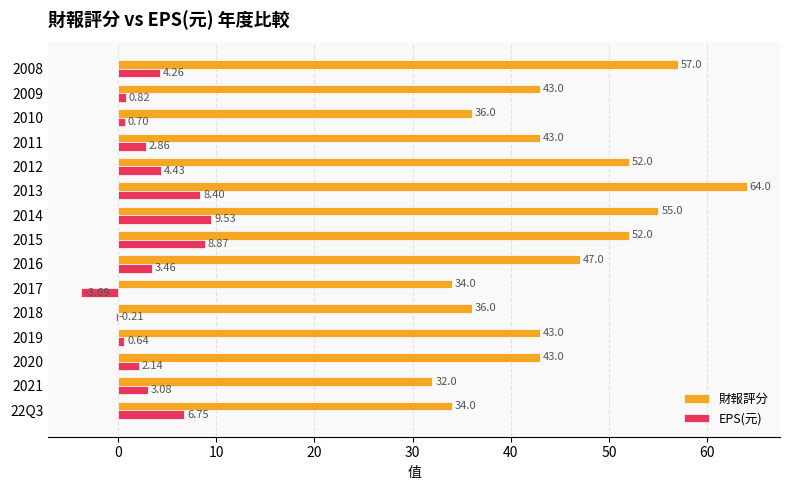

Is the value of 財報評分 at 2012 greater than the value of EPS(元) at 2014?

Yes